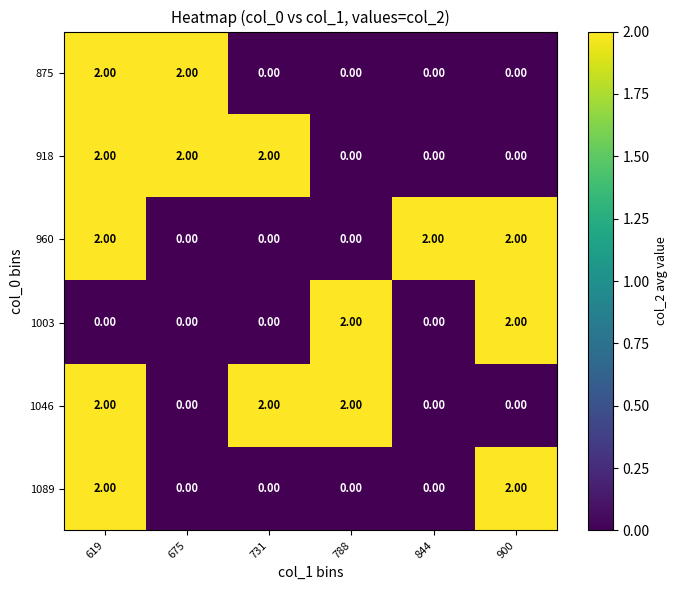

What is the sum of all 1003 values?

4